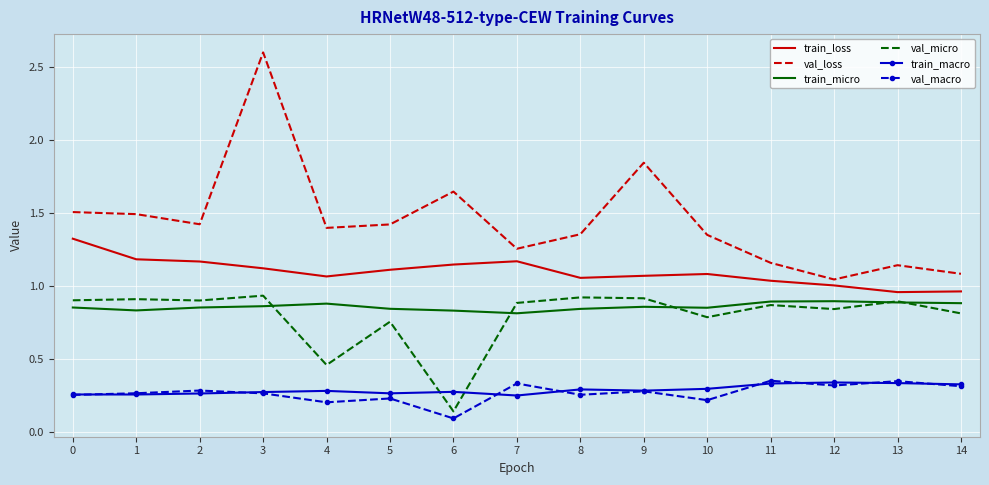

At which label is val_loss closest to 1?

12